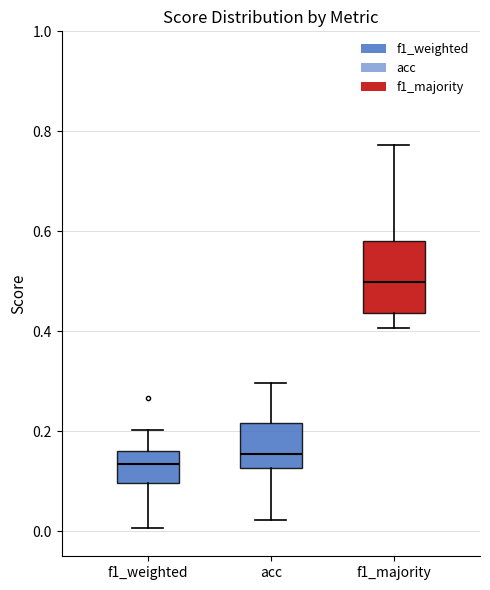

Which box has the highest median line?

f1_majority